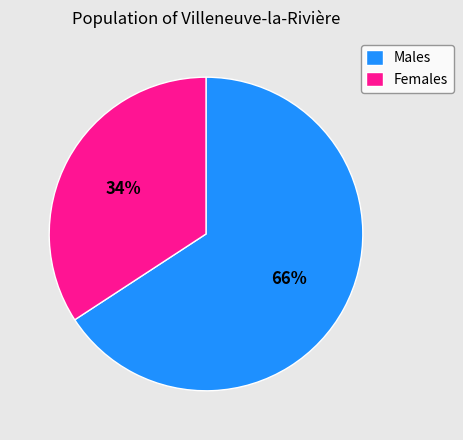

Which category has the smallest portion of the pie?

Females